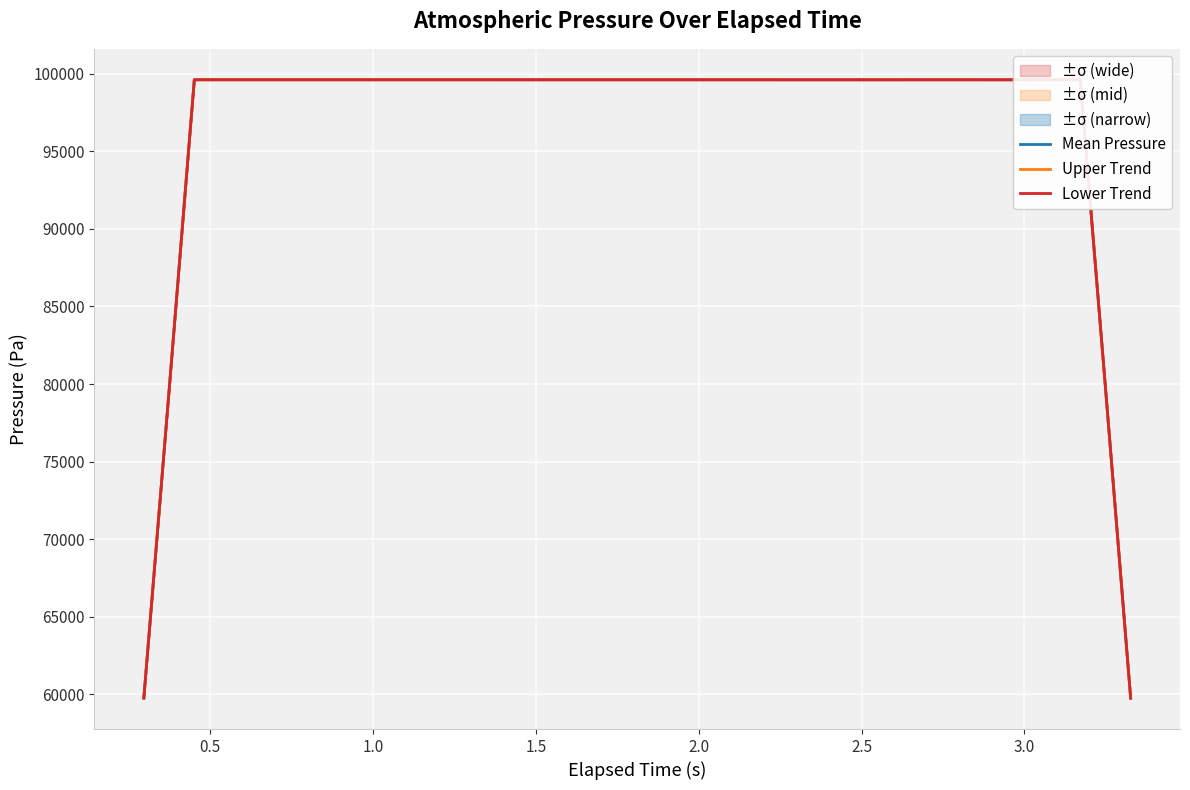

Which series has the largest total across all categories?

Upper Trend